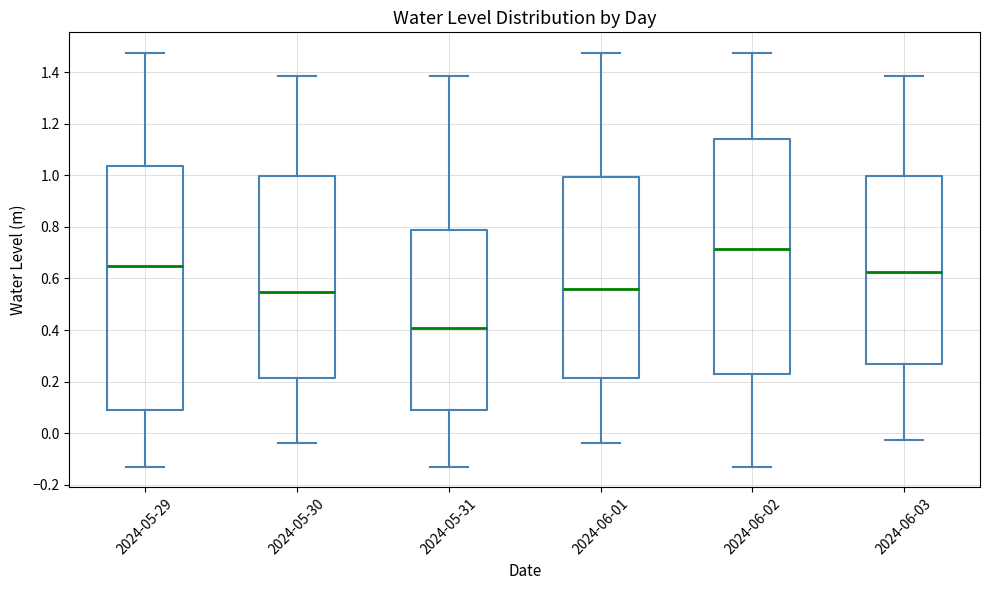

Where does the lower whisker of the box for 2024-06-01 end on the y-axis? The values are not printed on the chart, so give them approximately, as read against the axis.

-0.04